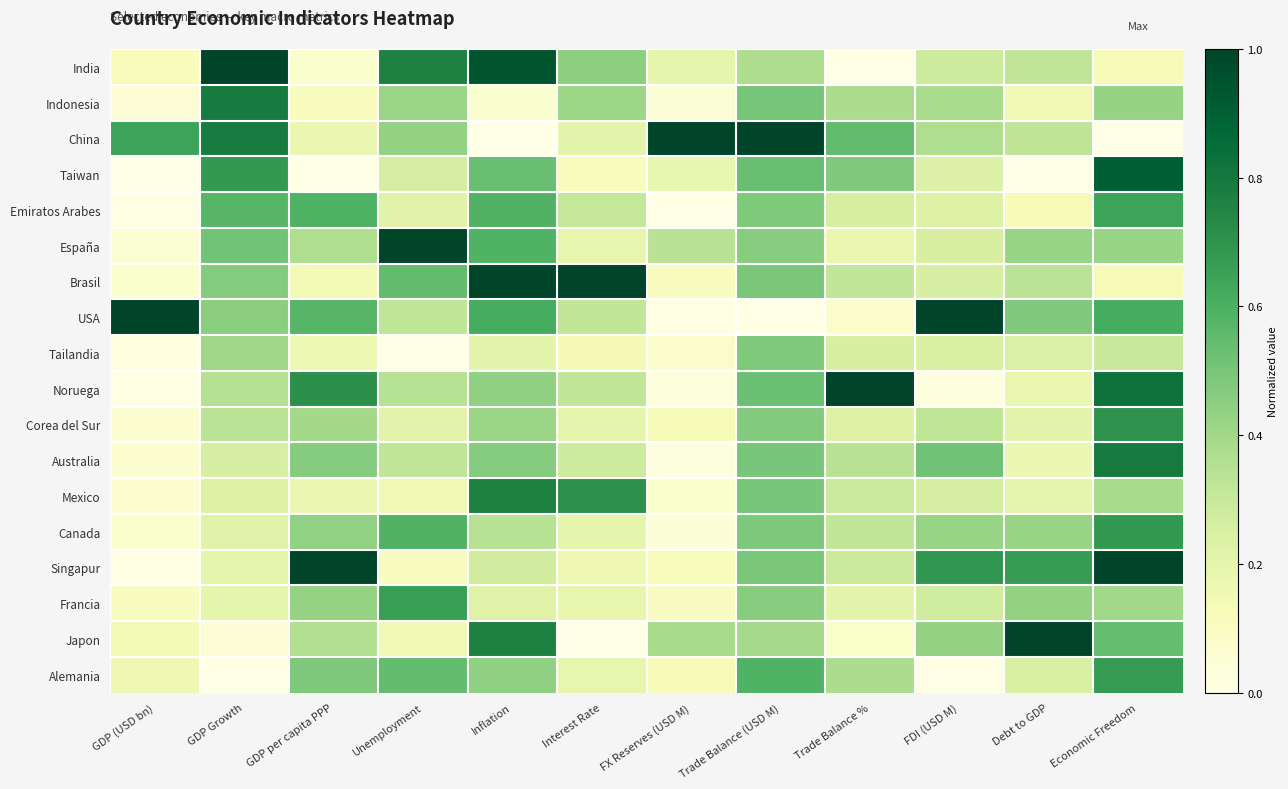

What is the maximum value shown in the chart?

1.0